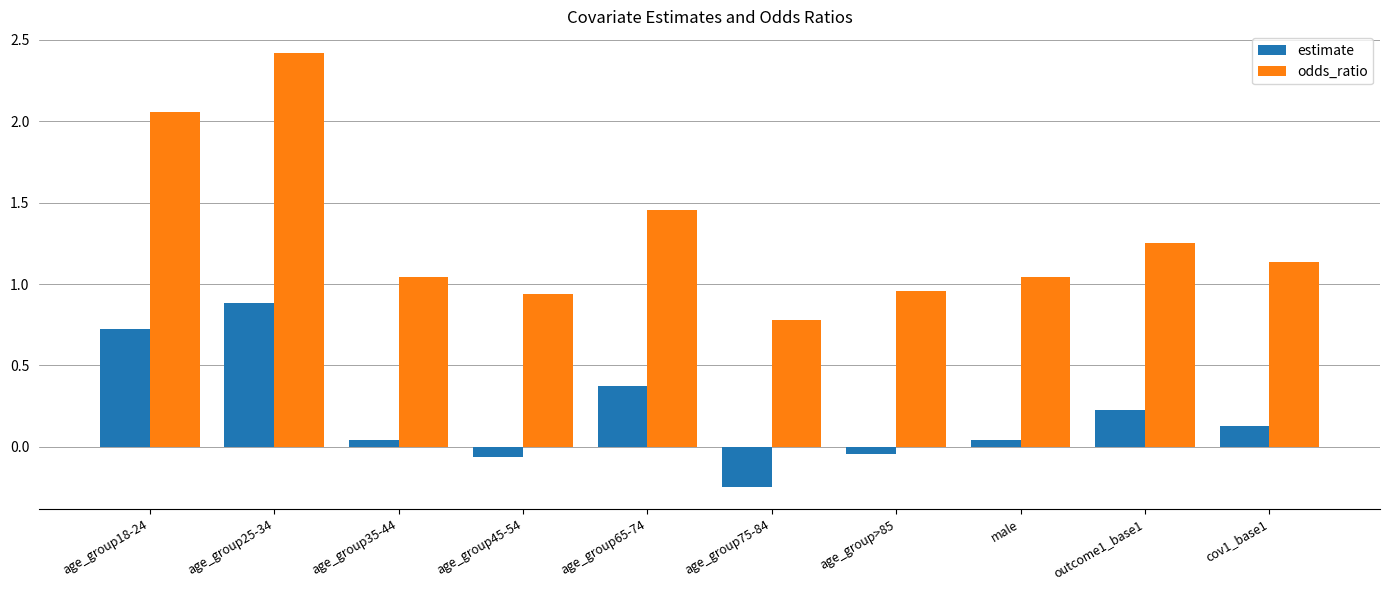

What is the difference between the maximum and minimum values in the odds_ratio series?

1.6